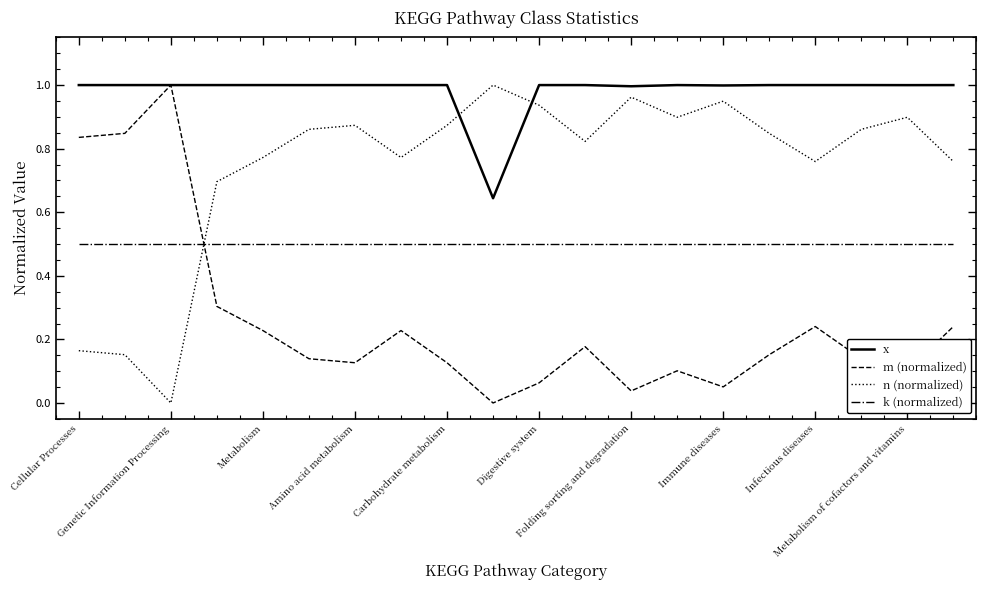

Which series has the largest total across all categories?

x